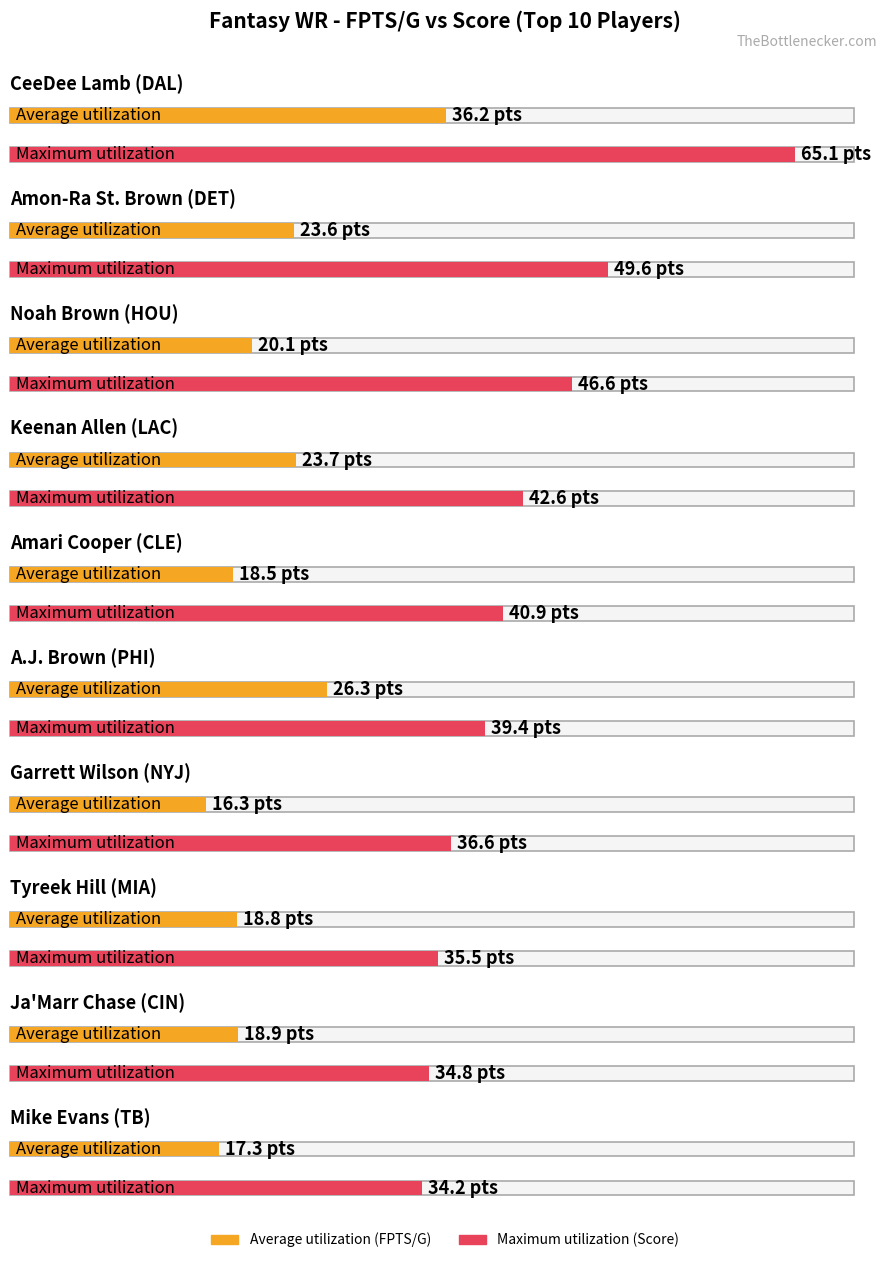

Which series has the widest spread of values?

Maximum utilization